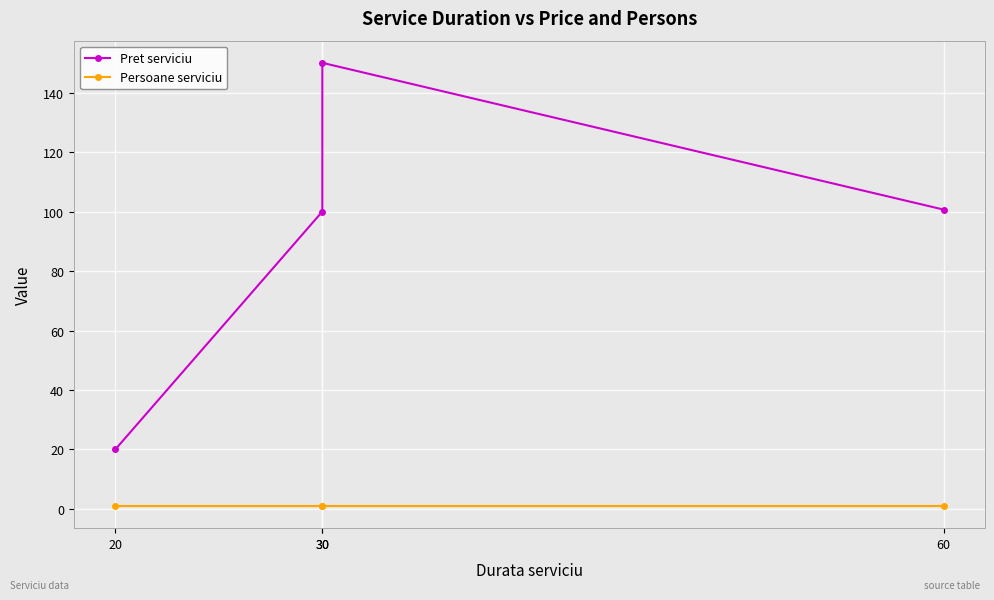

The value of Pret serviciu at 30 is 149.8. True or false?

False